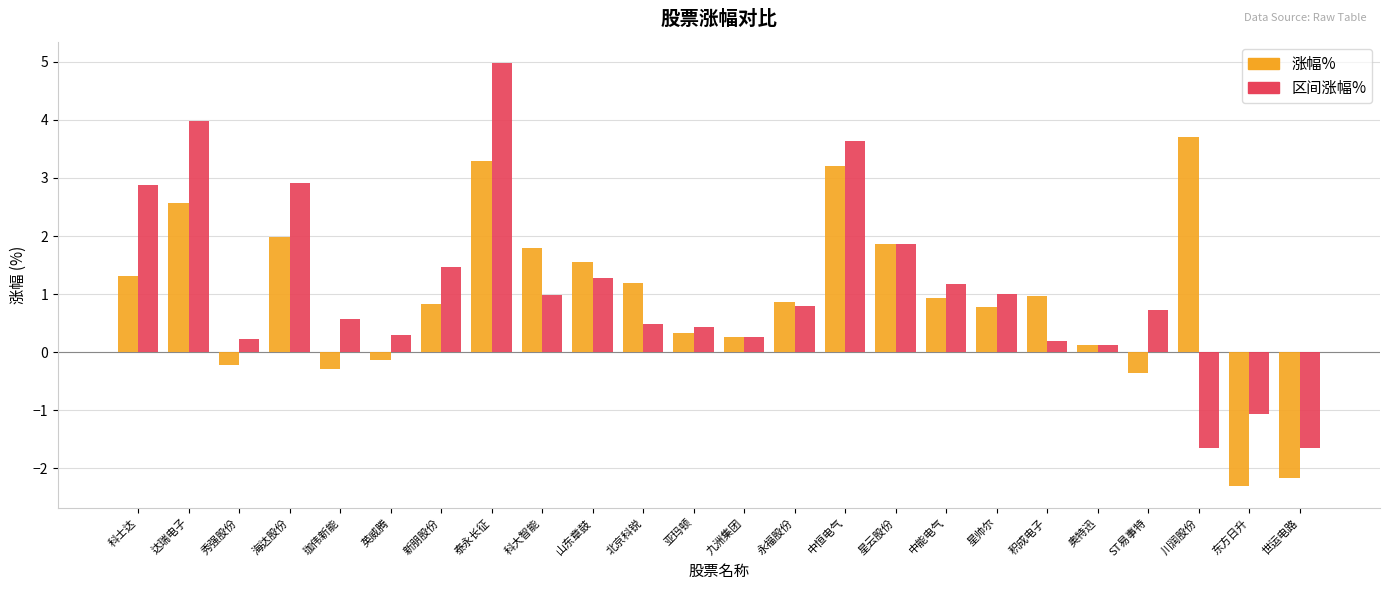

What is the sum of all 涨幅% values?

22.1